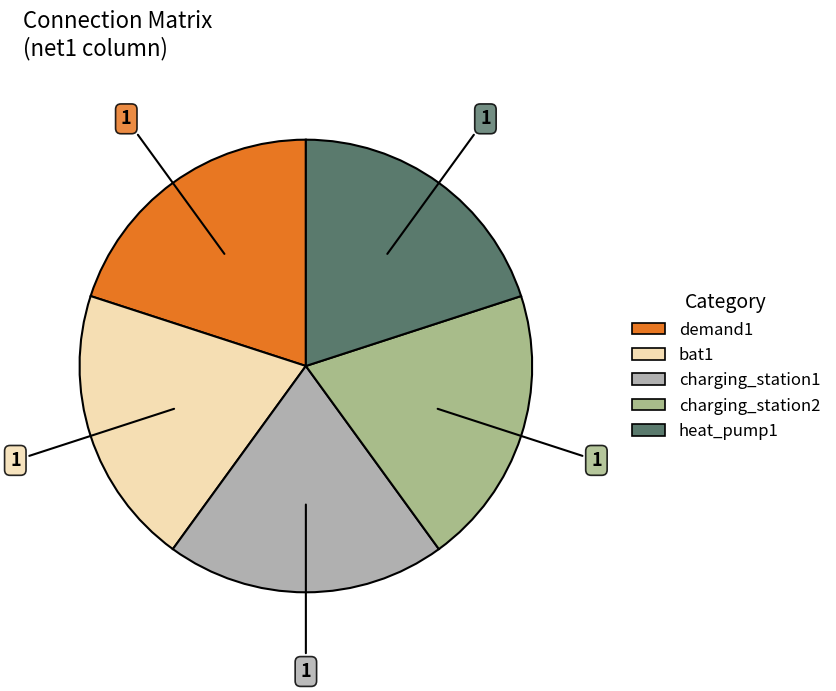

Is there any slice that represents more than half of the pie?

No